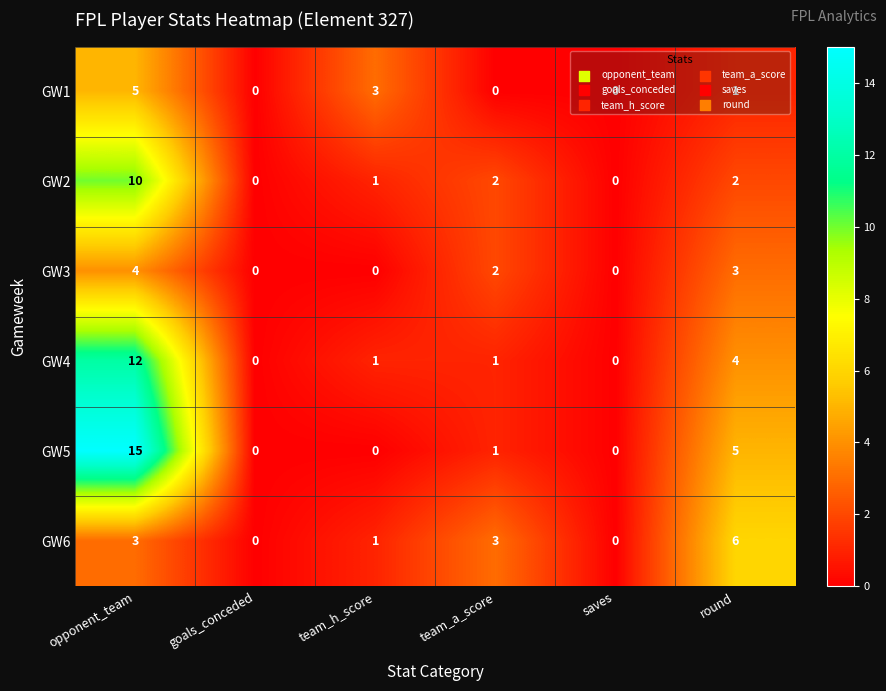

True or false: GW3 has a value of 4 at team_a_score.

False